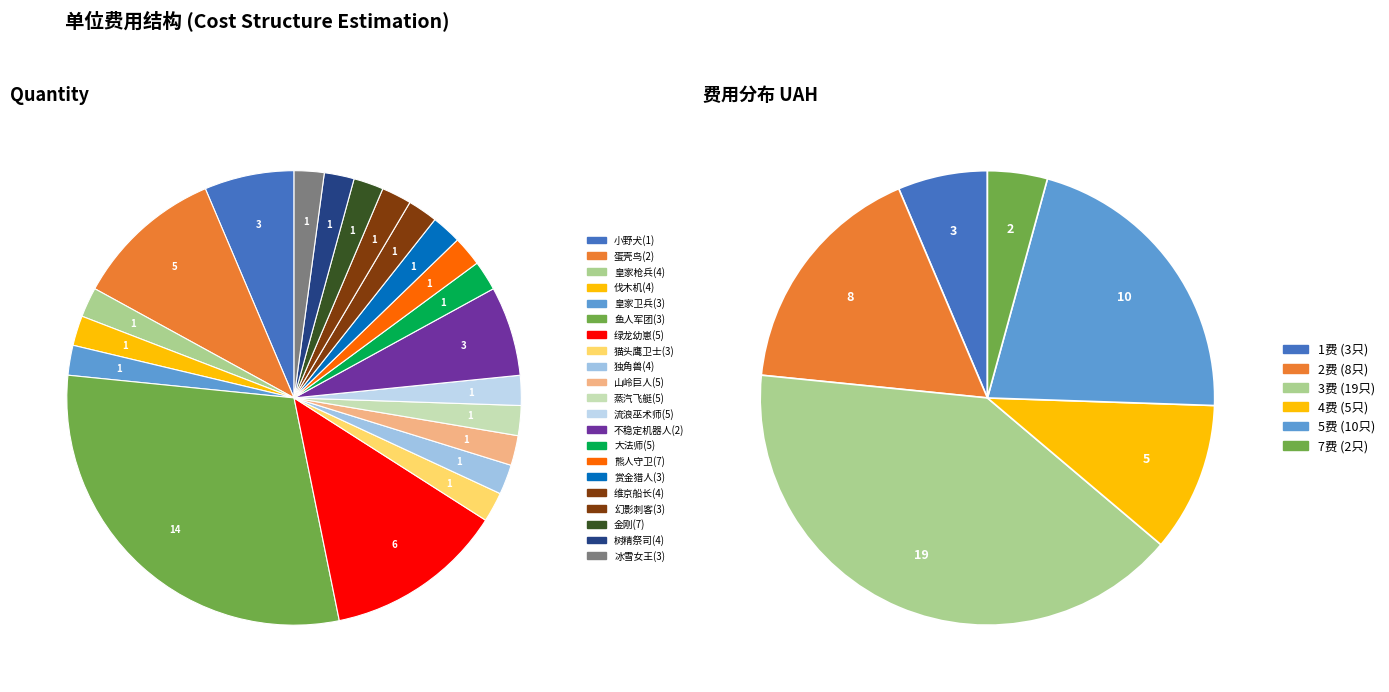

The 山岭巨人(5) slice represents 2% of the pie. True or false?

True